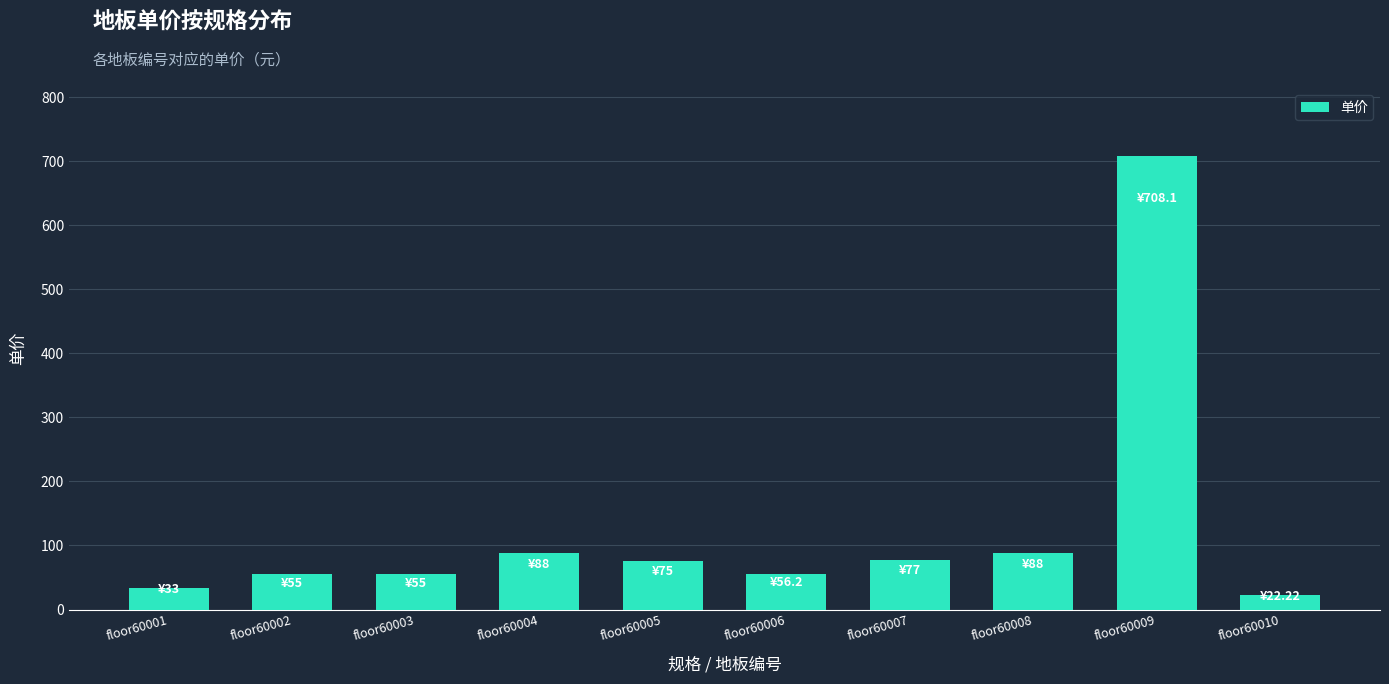

Count the number of categories in the chart.

10